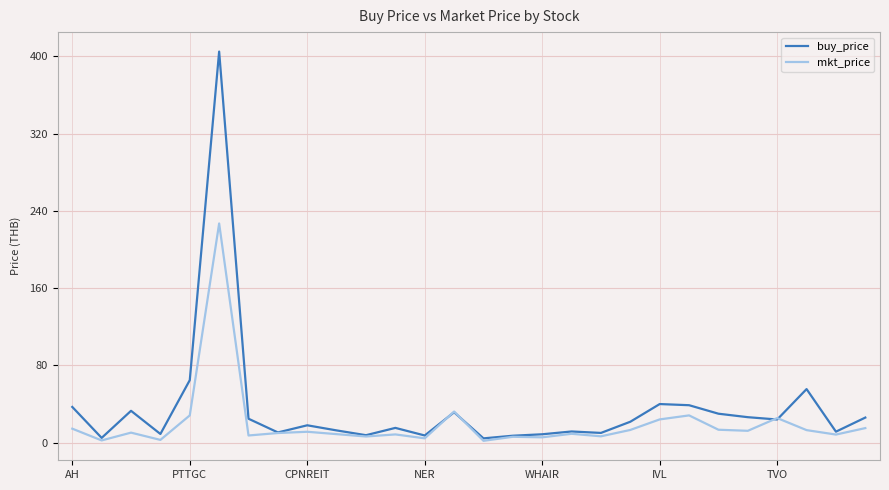

List the series in order of their peak value, lowest first.

mkt_price, buy_price